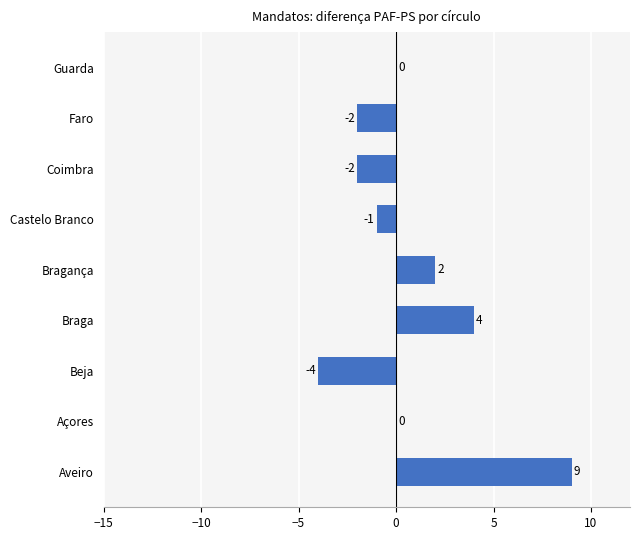

At which label is the value closest to 2?

Bragança